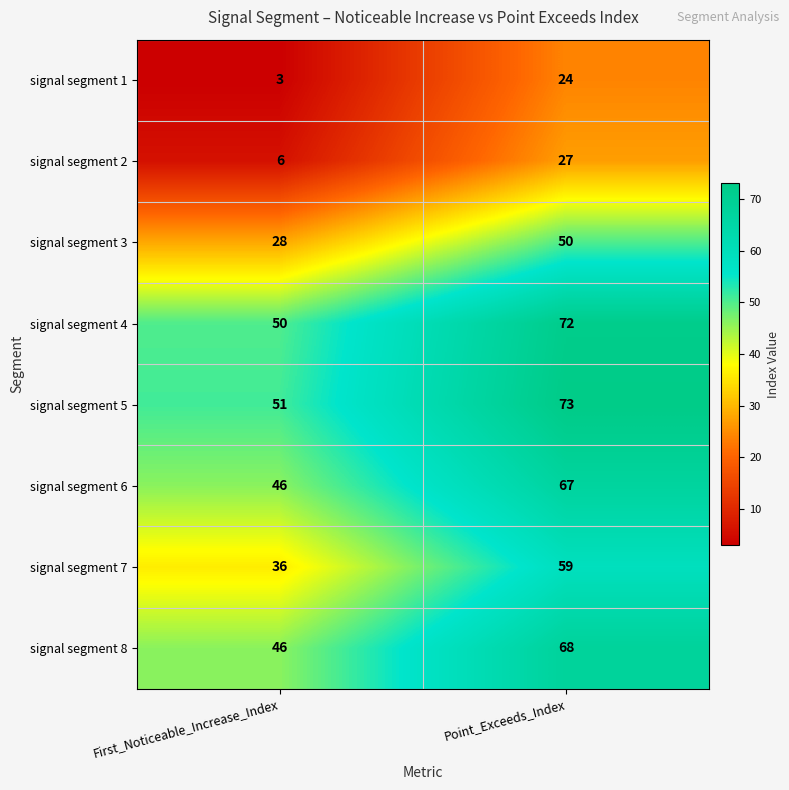

Count the number of data series in this chart.

8